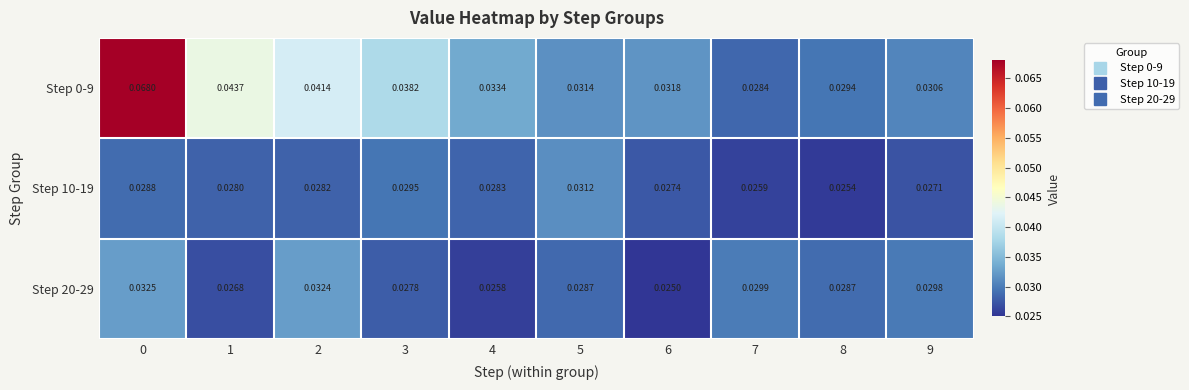

Is the value of Step 10-19 at 4 greater than the value of Step 20-29 at 4?

Yes